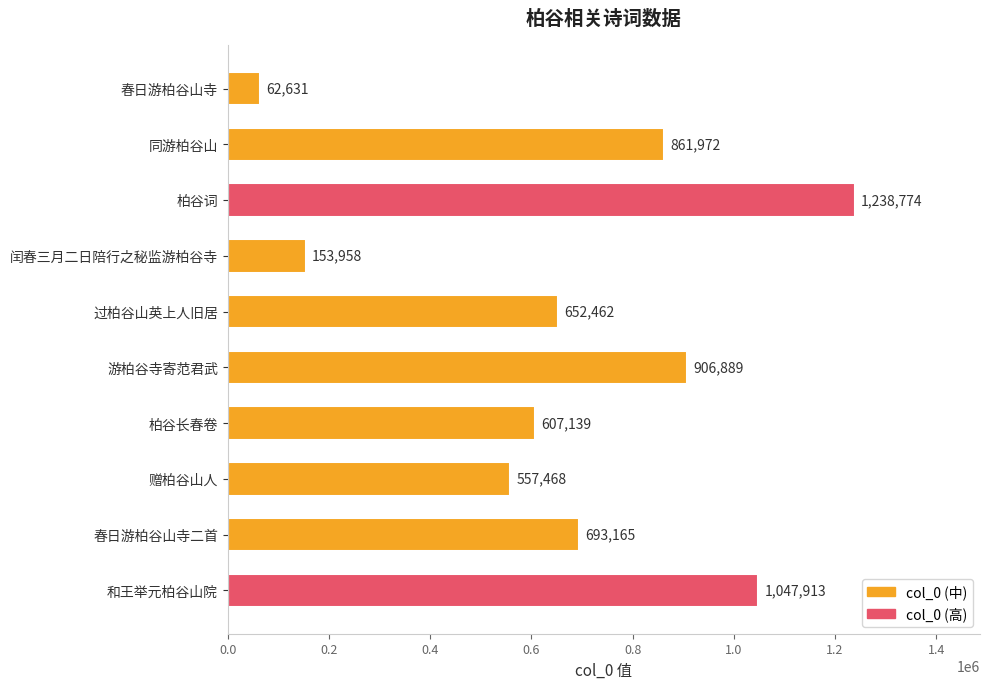

Which has a higher value, 春日游柏谷山寺 or 游柏谷寺寄范君武?

游柏谷寺寄范君武